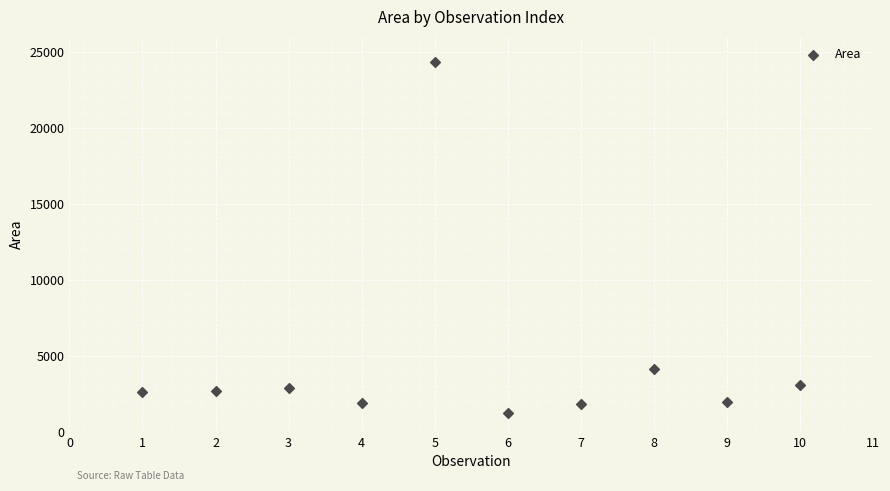

What is the average X value?

6